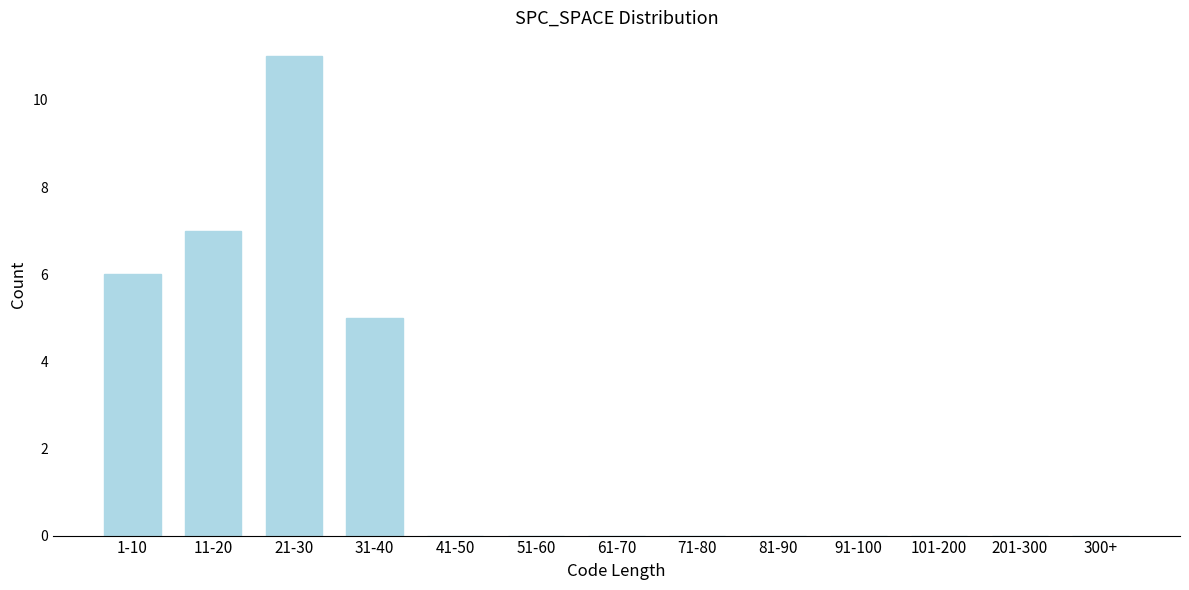

Reading left to right, extract all data points from this chart.

1-10=6	11-20=7	21-30=11	31-40=5	41-50=0	51-60=0	61-70=0	71-80=0	81-90=0	91-100=0	101-200=0	201-300=0	300+=0